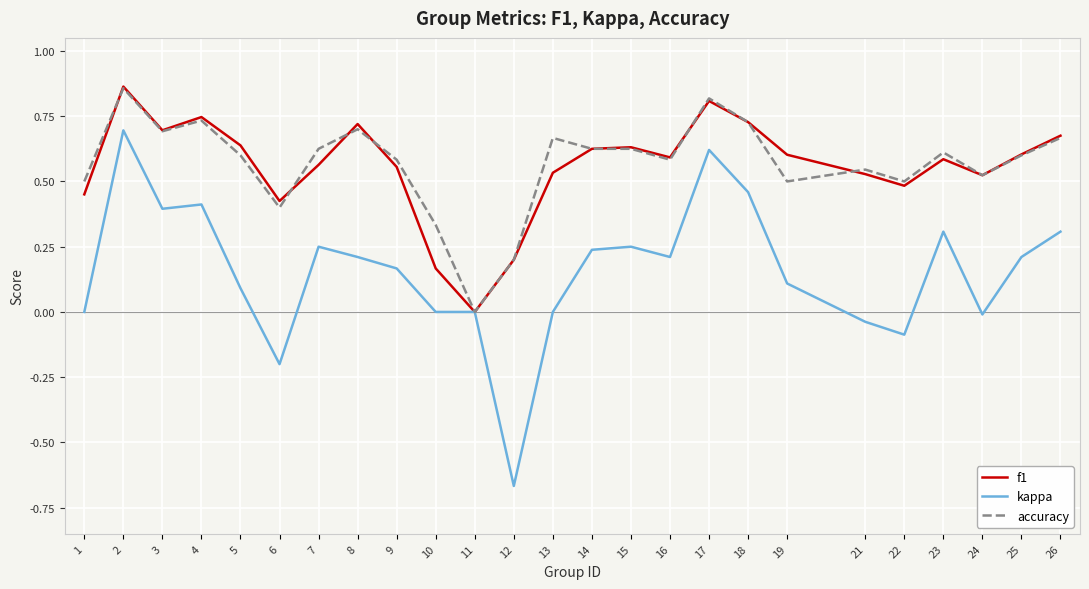

Is the value of kappa at 13 greater than the value of f1 at 1?

No